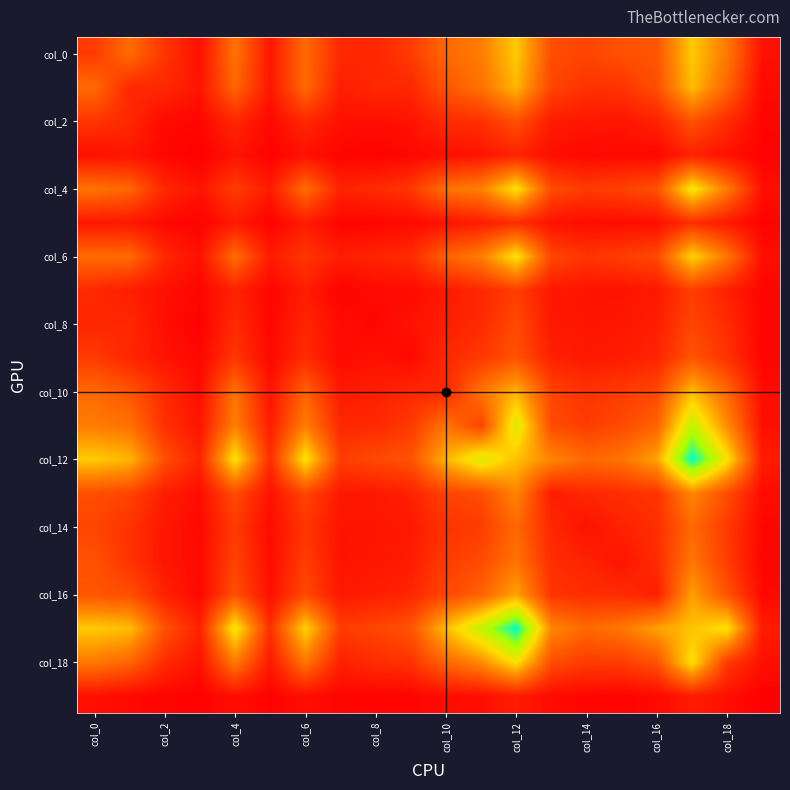

What is the maximum value shown in the chart?

1466